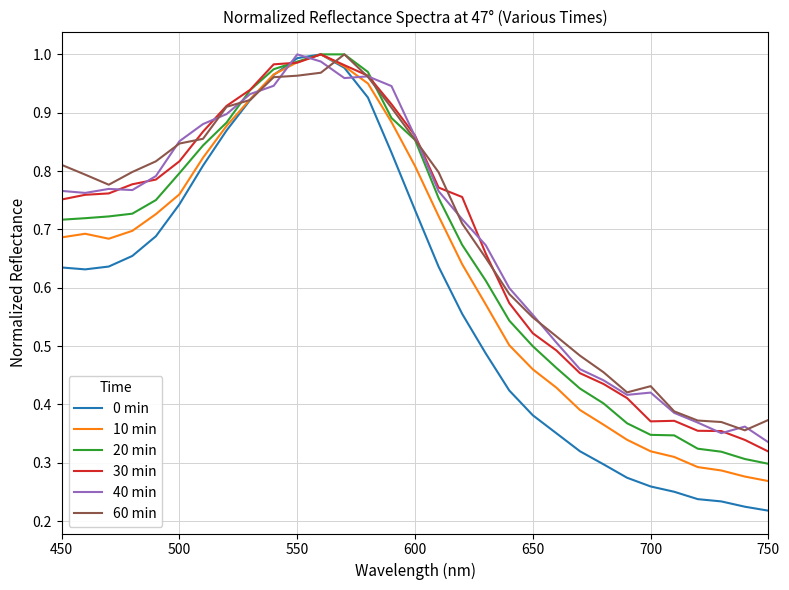

Which series has the widest spread of values?

0 min